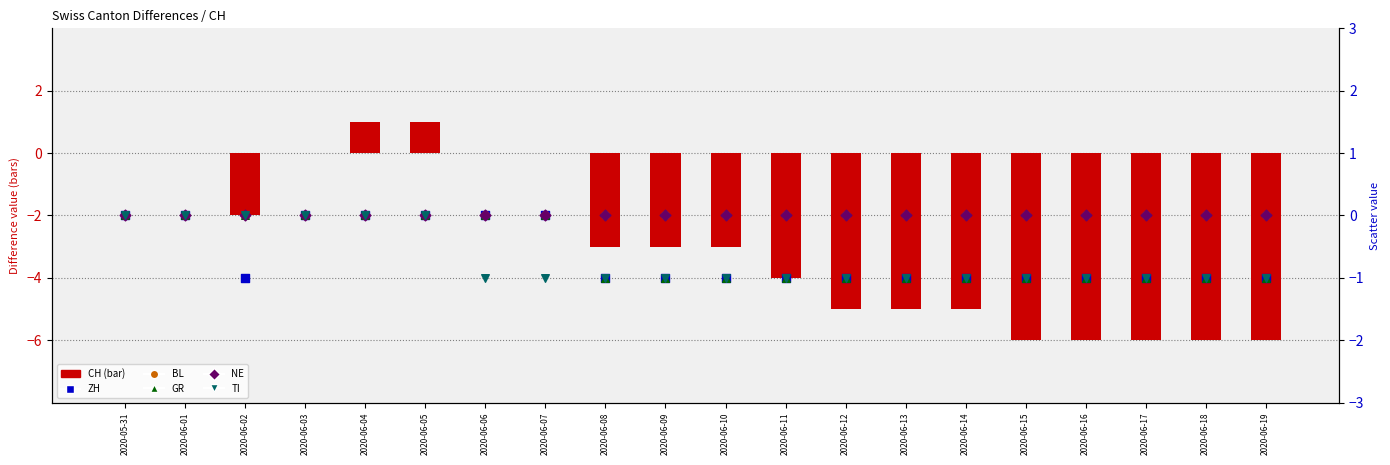

At how many categories does at least one series exceed 0?

2